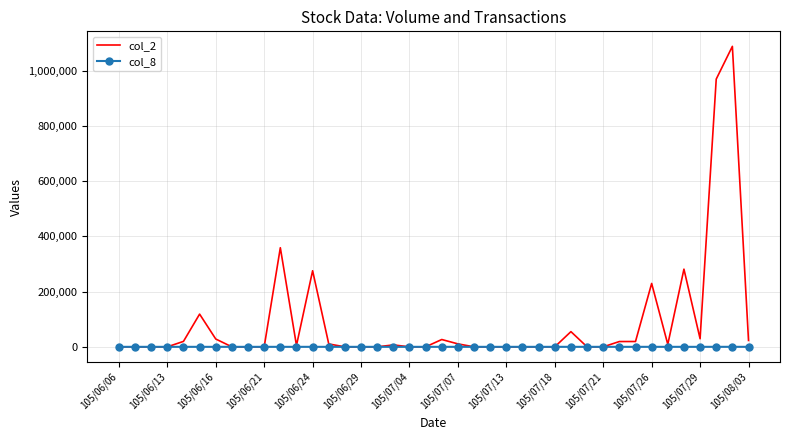

What is the greatest value displayed?

1088960